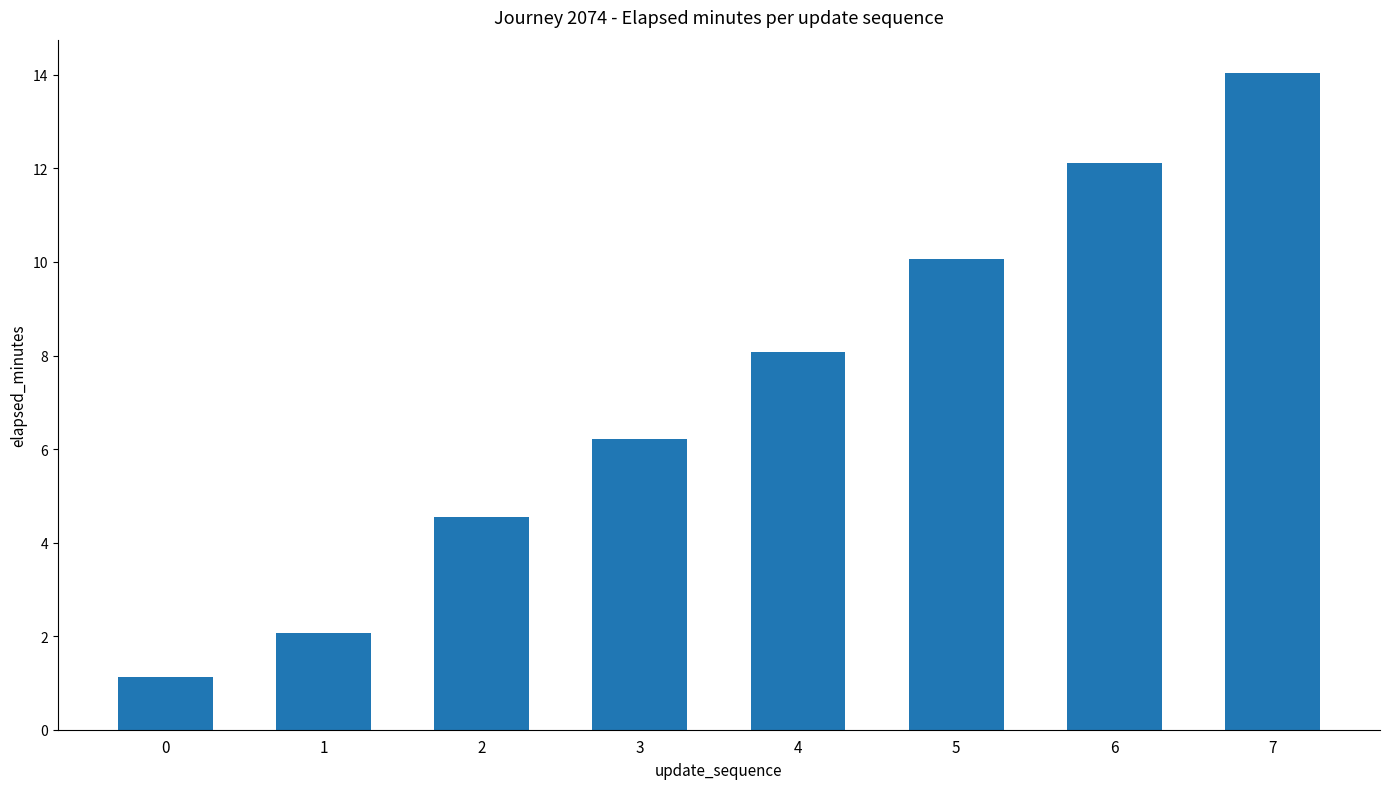

Which has a higher value, 0 or 4?

4